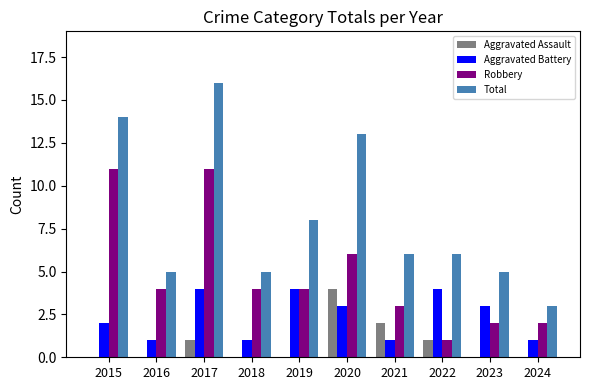

What is the sum of all Aggravated Battery values?

24